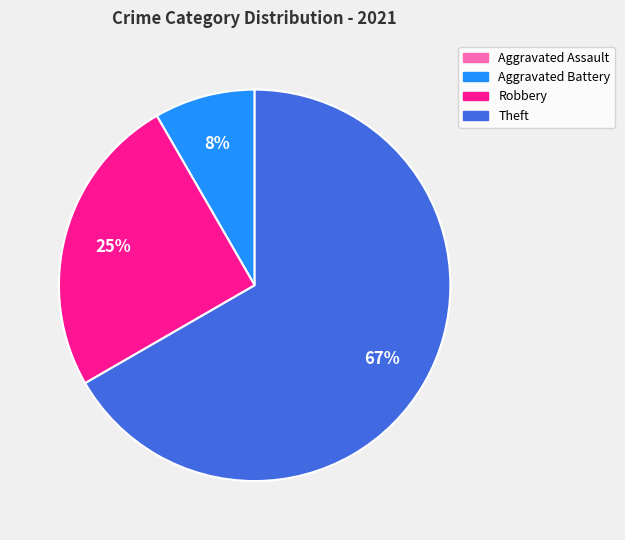

To the nearest percent, what is the difference between the largest and smallest slice percentages?

67%